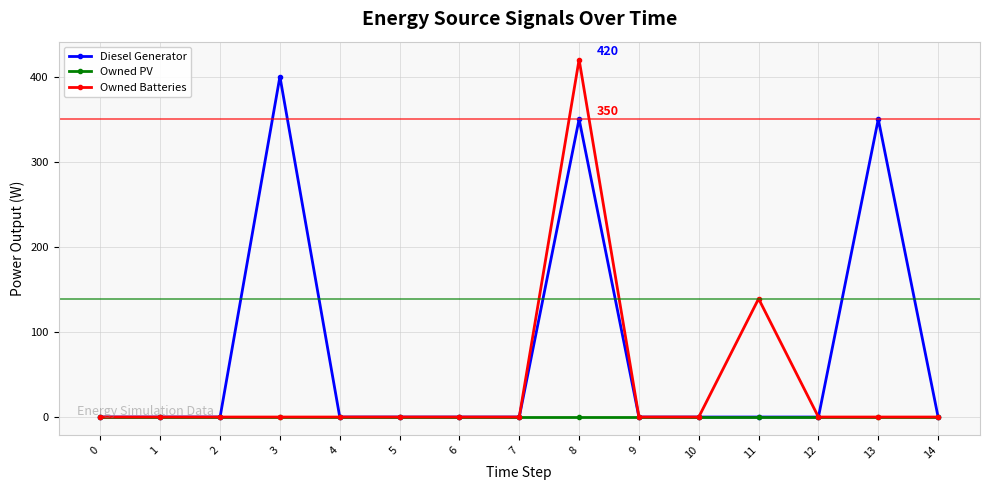

Which series has the widest spread of values?

Owned Batteries